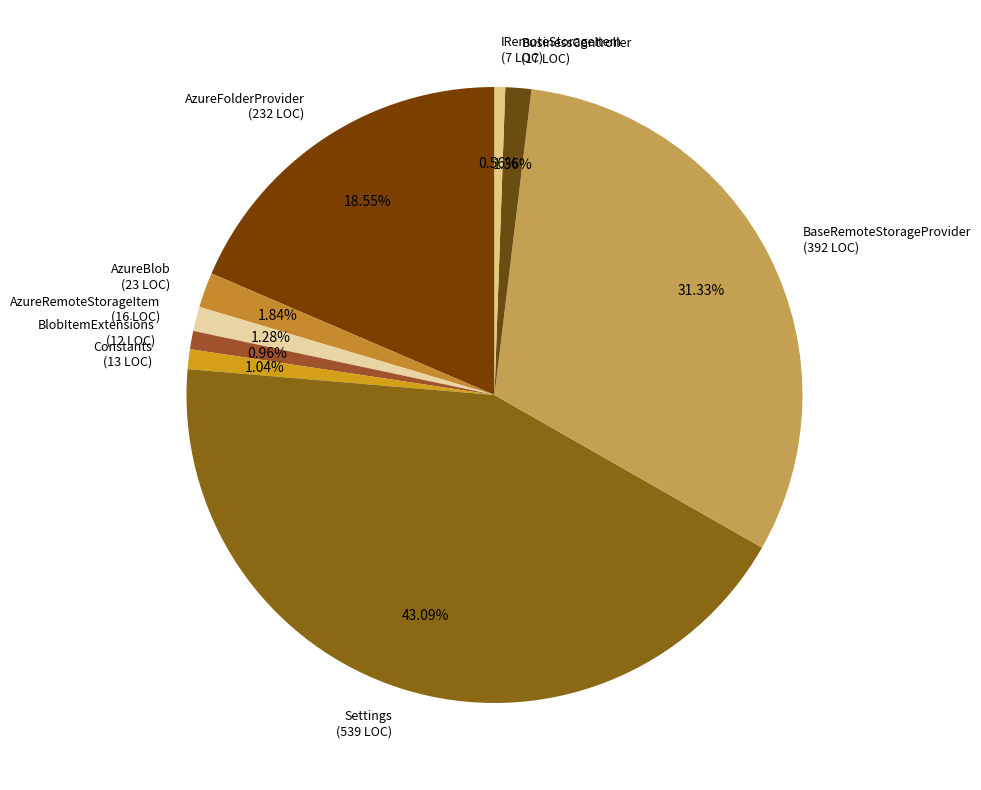

Is it true that AzureRemoteStorageItem is 1% of the pie?

True